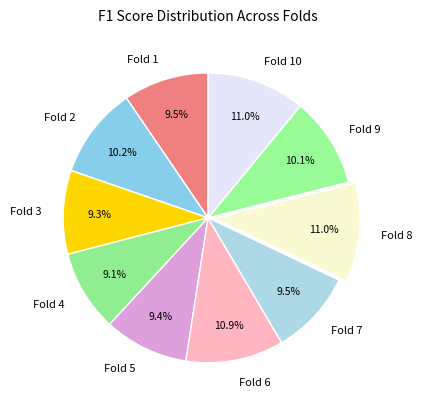

Which has a higher value, Fold 2 or Fold 6?

Fold 6